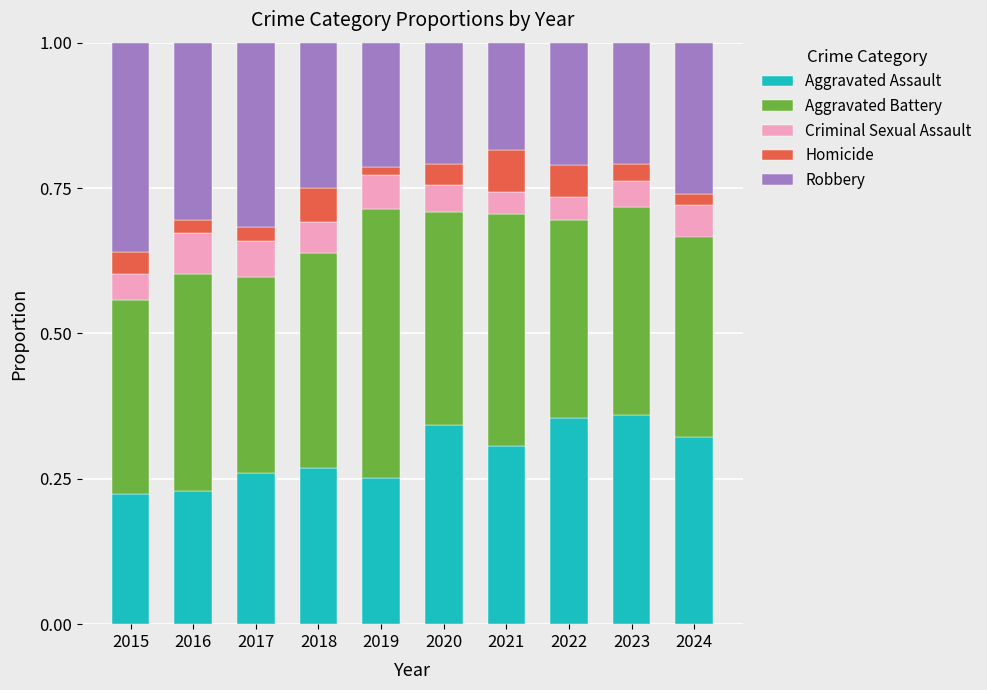

The Aggravated Assault series shows 0.4 at 2022. True or false?

True